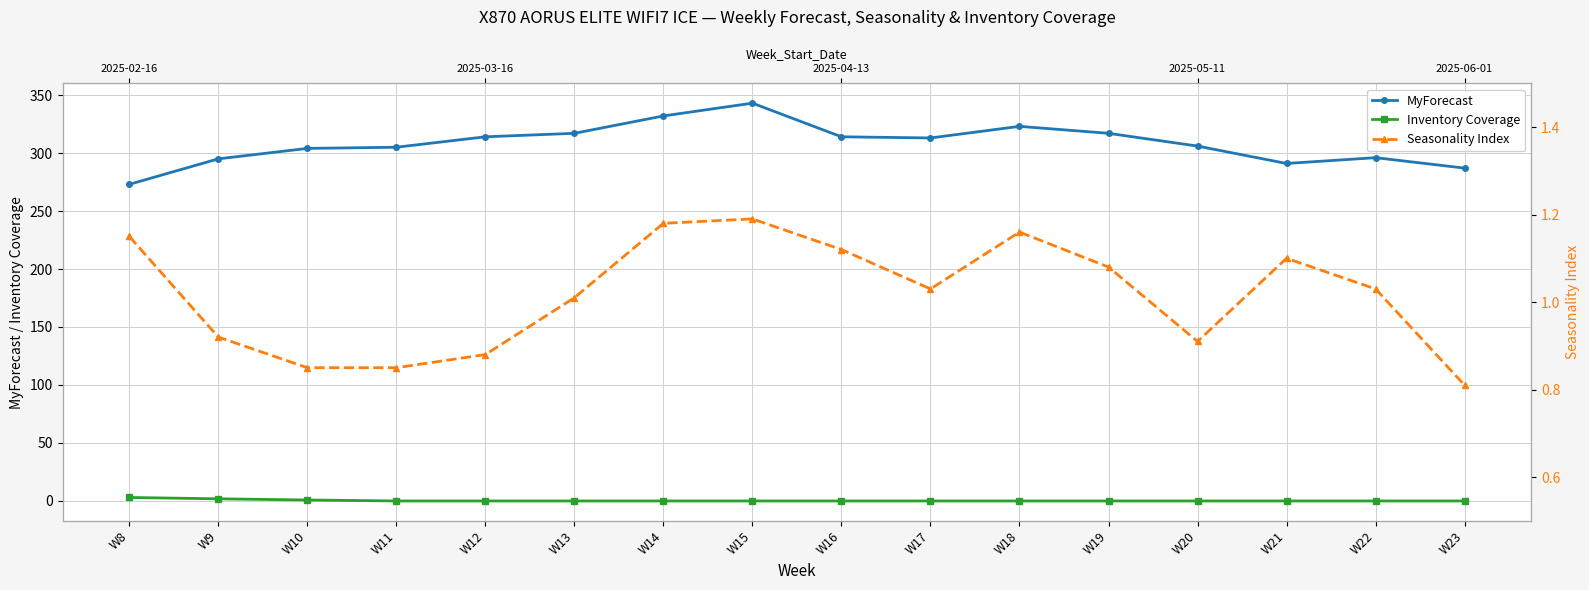

What is the total value across all series at W17?

314.0